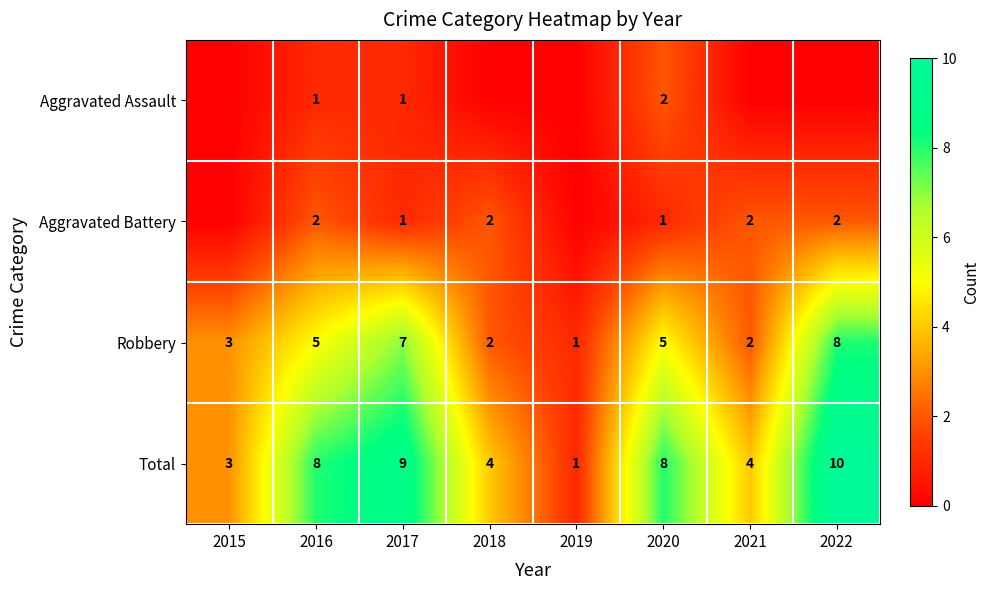

Is the value of Aggravated Battery at 2018 greater than the value of Total at 2021?

No